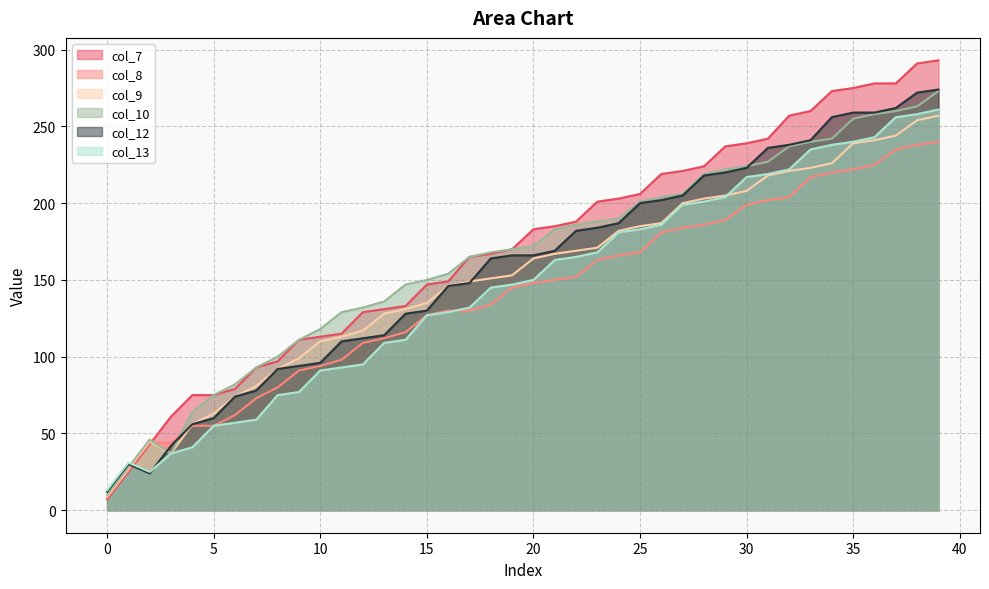

Which series ends up on top after the final intersection of col_10 and col_7?

col_7